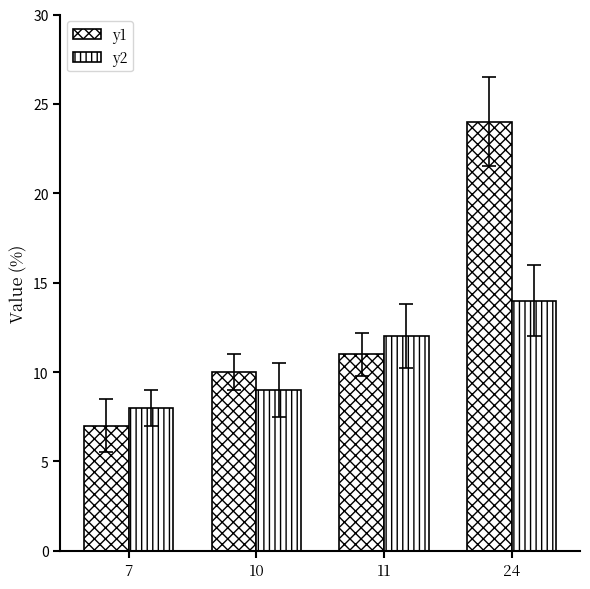

Count the number of data series in this chart.

2